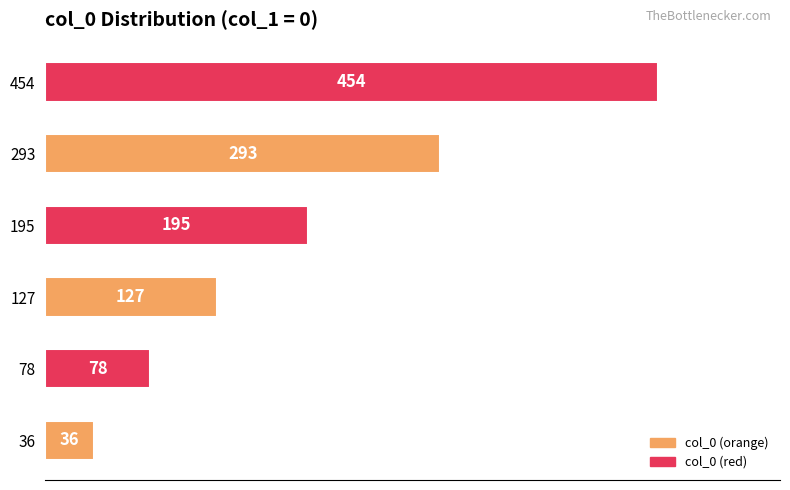

Are the bars grouped side by side (vs. stacked)?

No